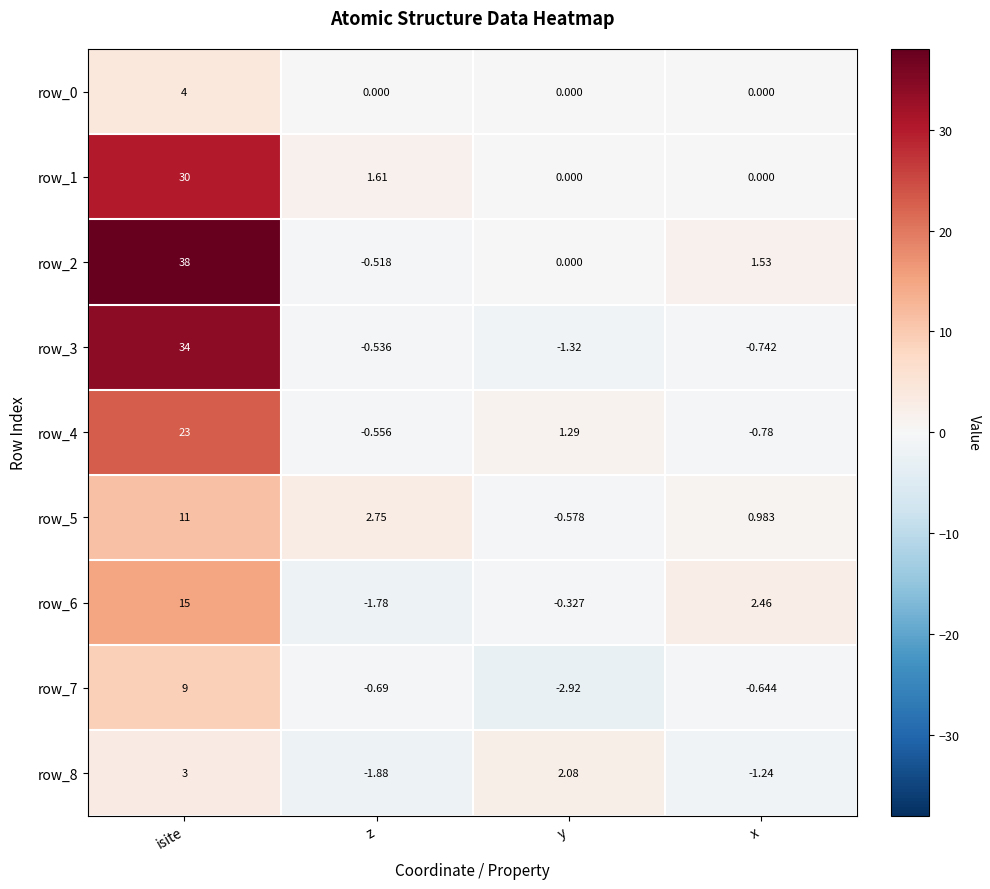

At which category is the sum across all series the highest?

isite